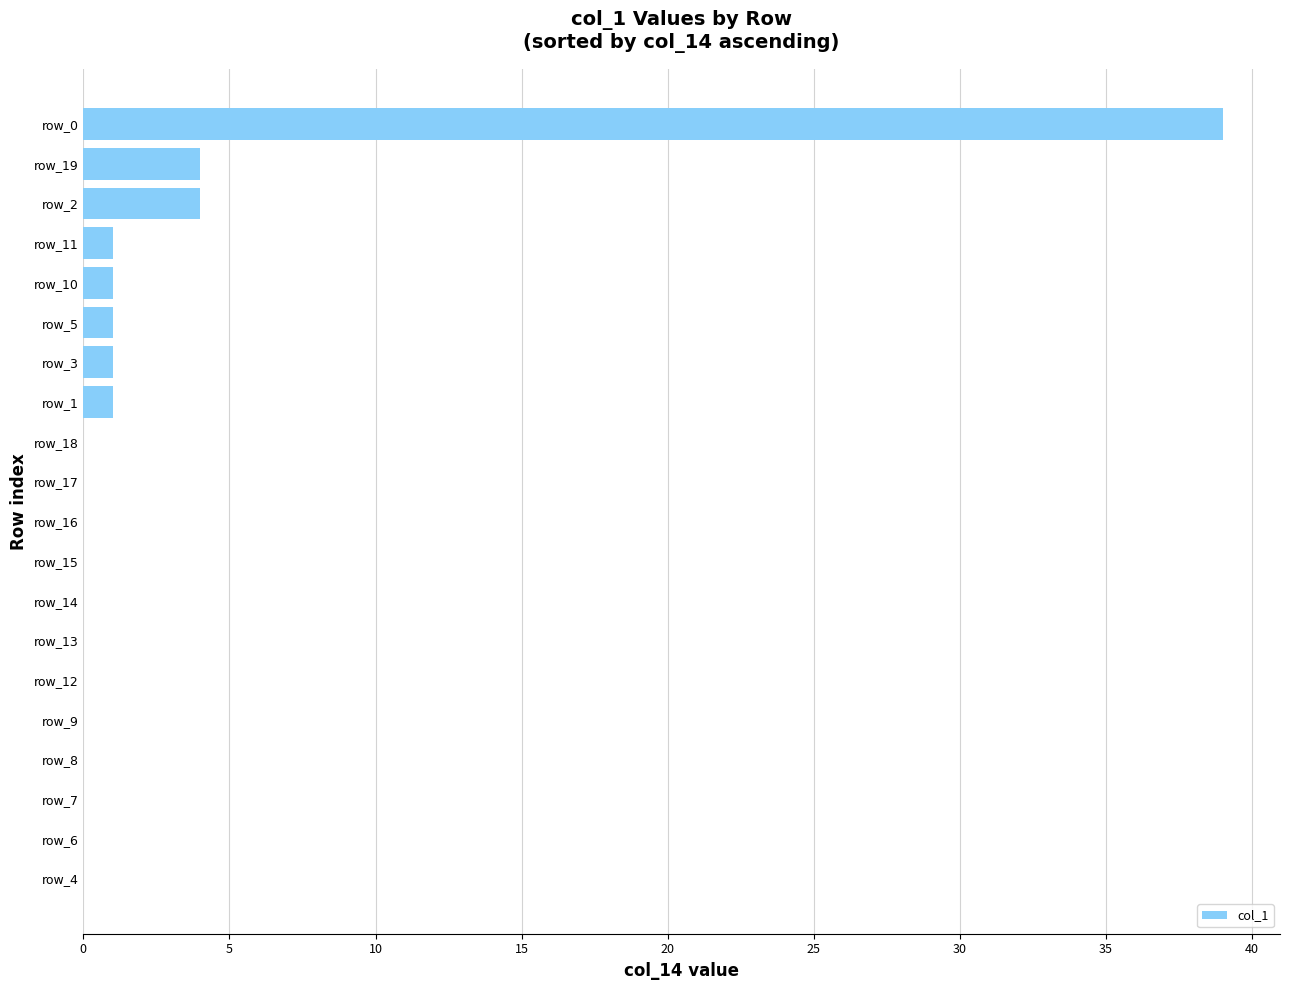

What is the greatest value displayed?

39